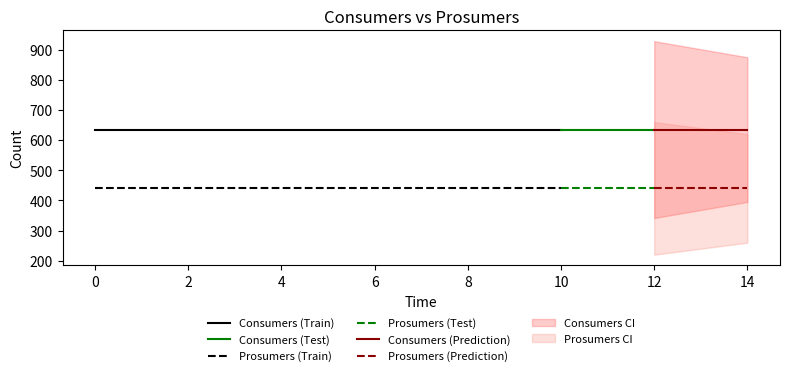

Which has a higher value, 7 or 8?

7